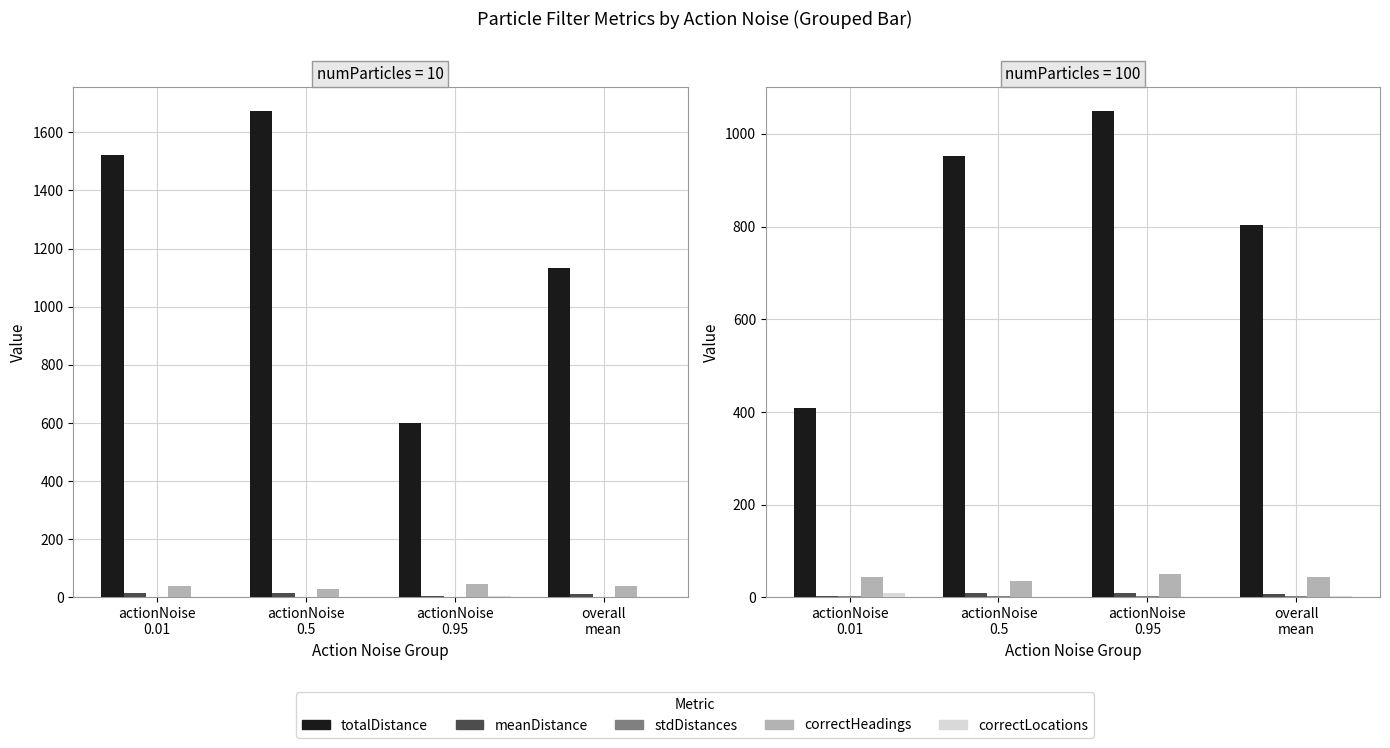

At how many categories does at least one series exceed 66?

4